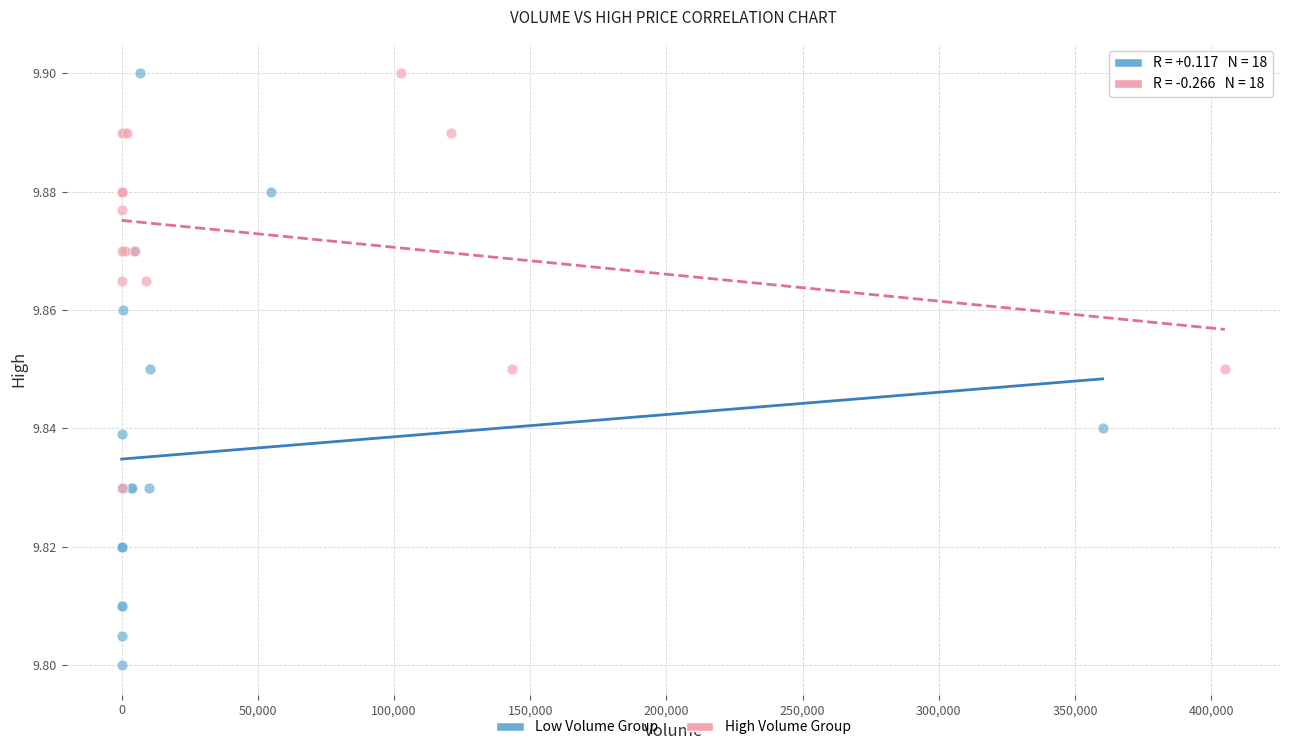

Which series has the largest Y range (max minus min)?

Low Volume Group